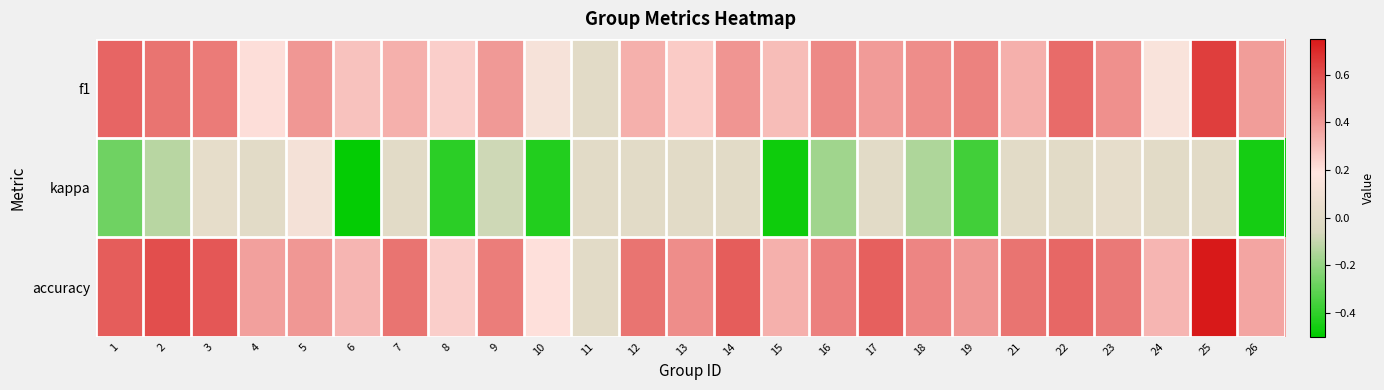

Which series has the widest spread of values?

accuracy